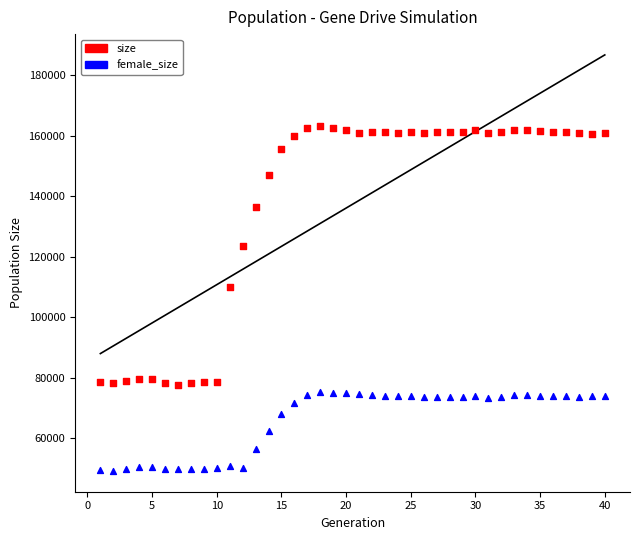

What are all the series names shown in the legend?

size, female_size